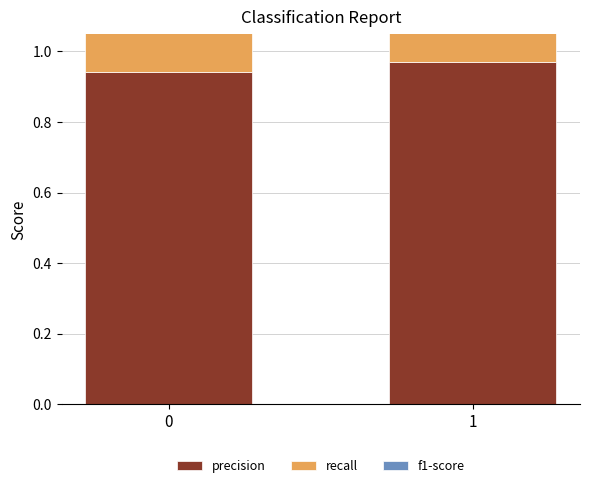

What are all the series names shown in the legend?

precision, recall, f1-score